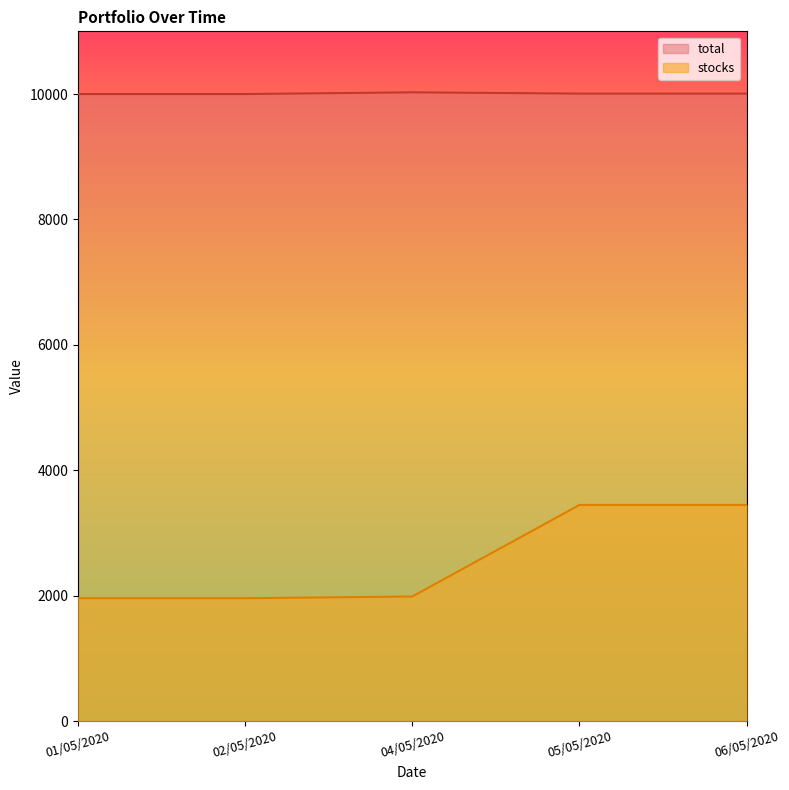

What position from the left is 04/05/2020?

3